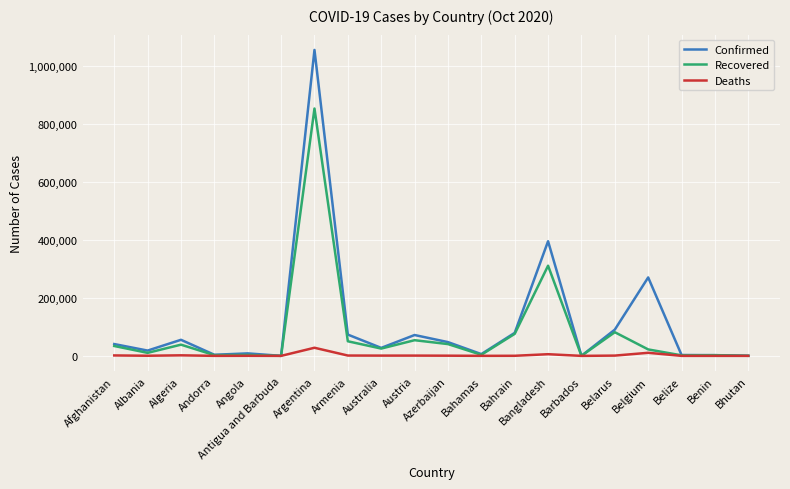

Which series has the largest range (max minus min)?

Confirmed